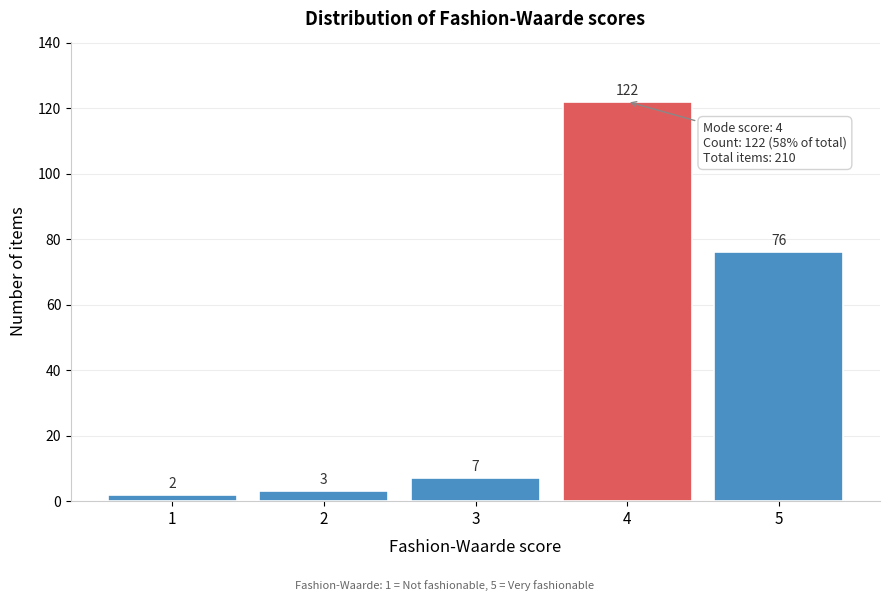

How tall is the bar that spans 3.5 to 4.5 on the x-axis?

122